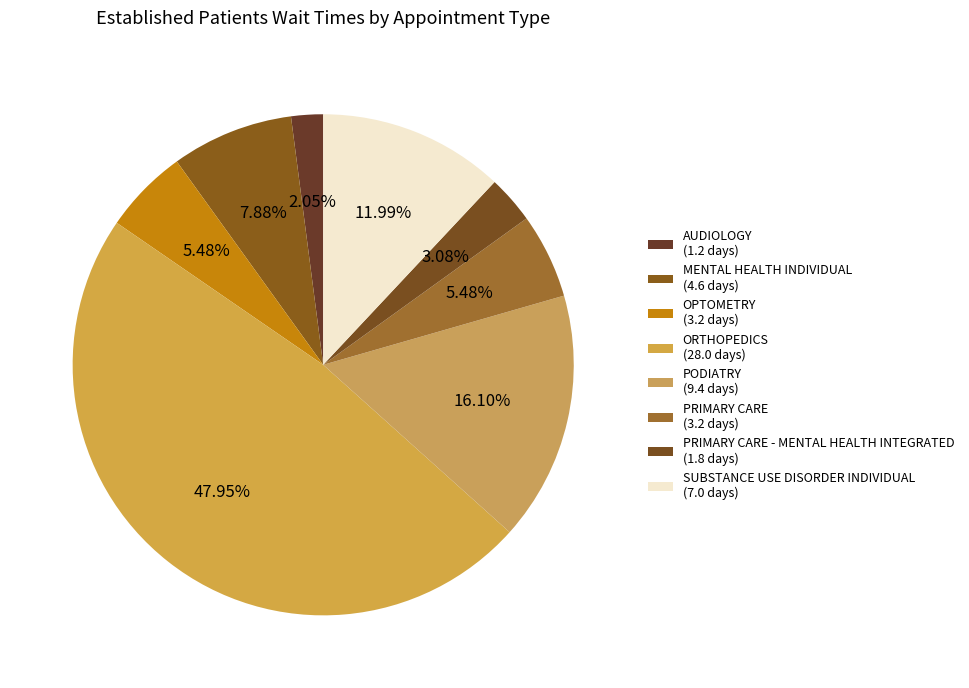

Count the number of slices in the pie.

8